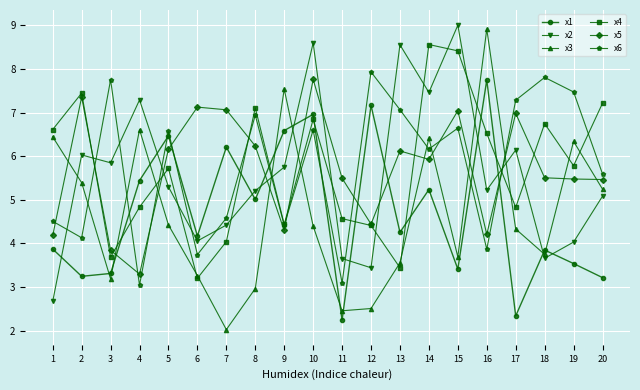

What is the sum of all x4 values?

114.4